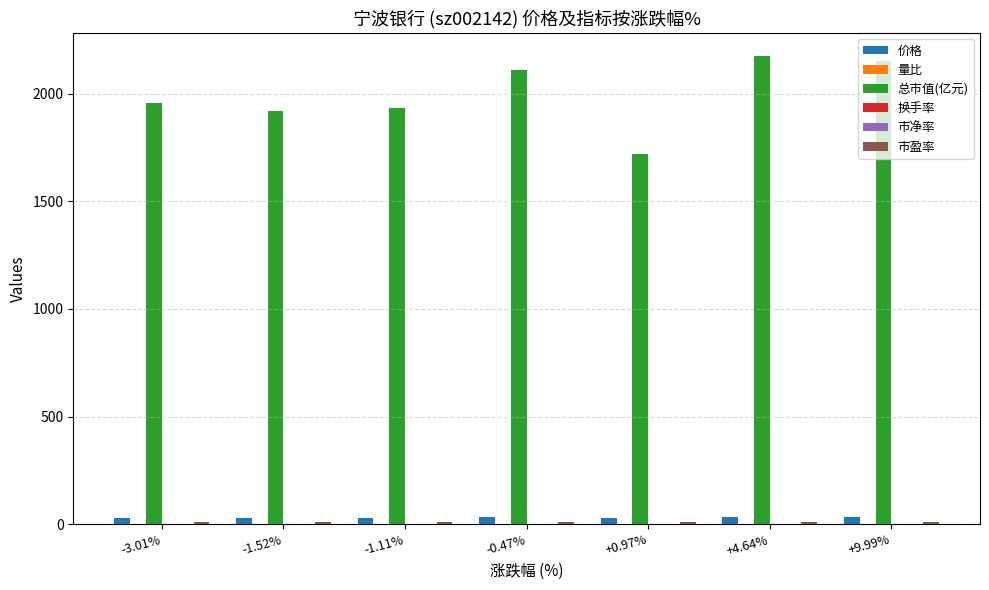

What is the difference between the 价格 values at -1.11% and +0.97%?

3.2